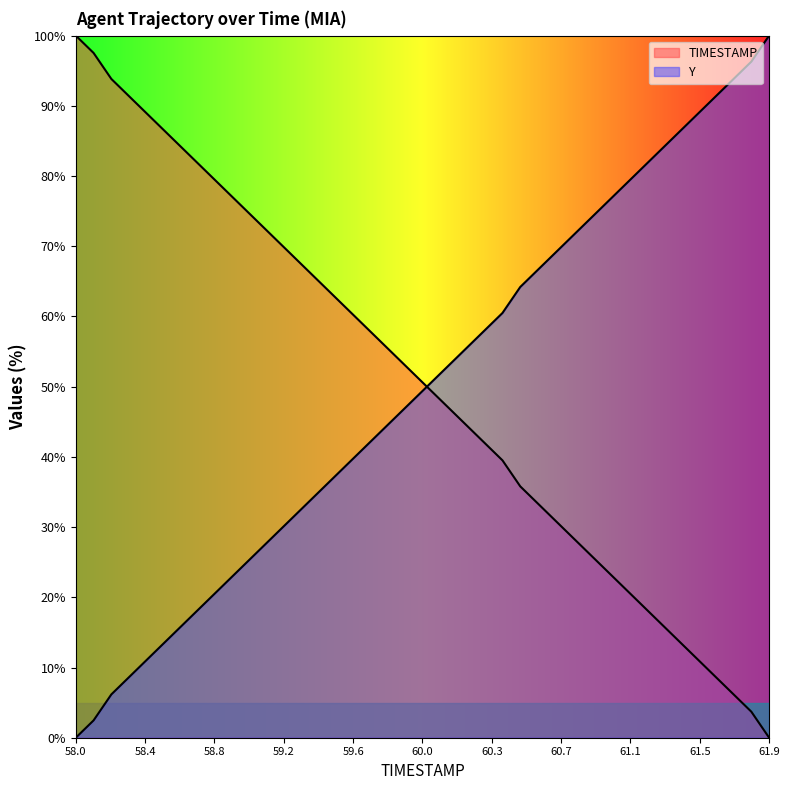

At which label is Y closest to 50?

60.0